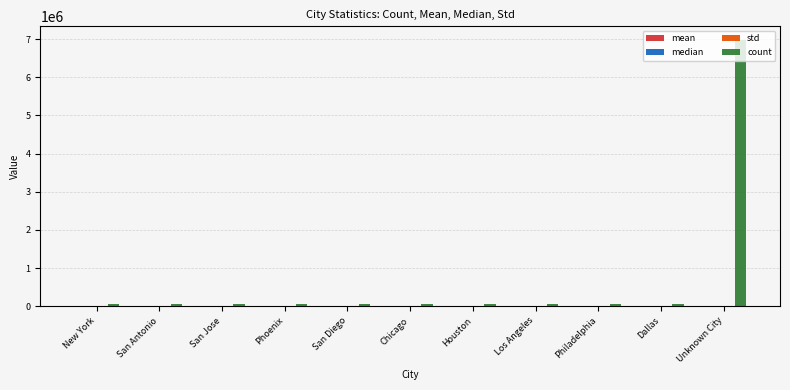

How many groups of bars are there?

11